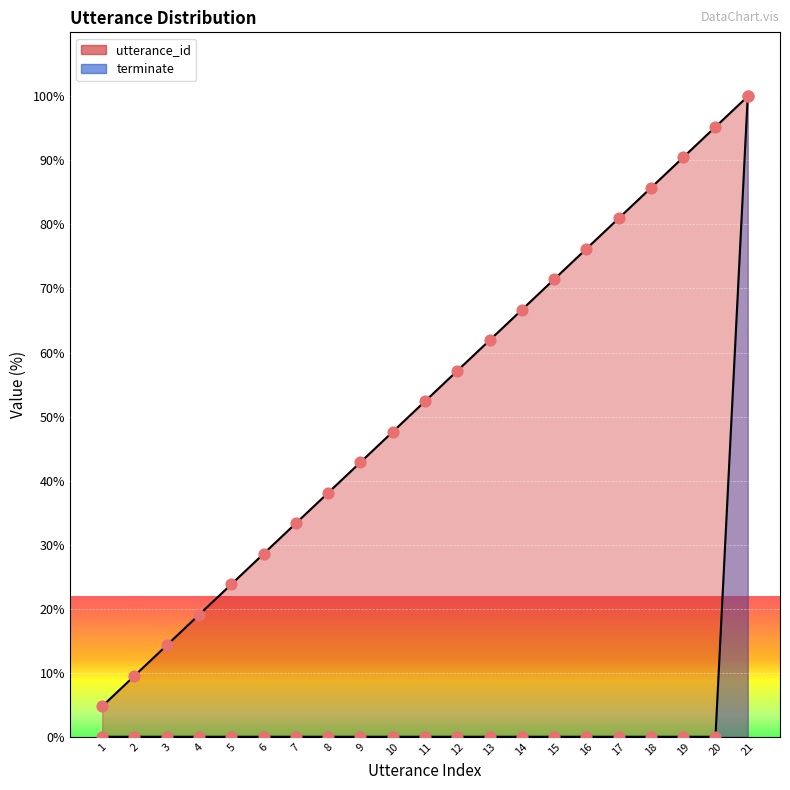

What are all the series names shown in the legend?

utterance_id, terminate